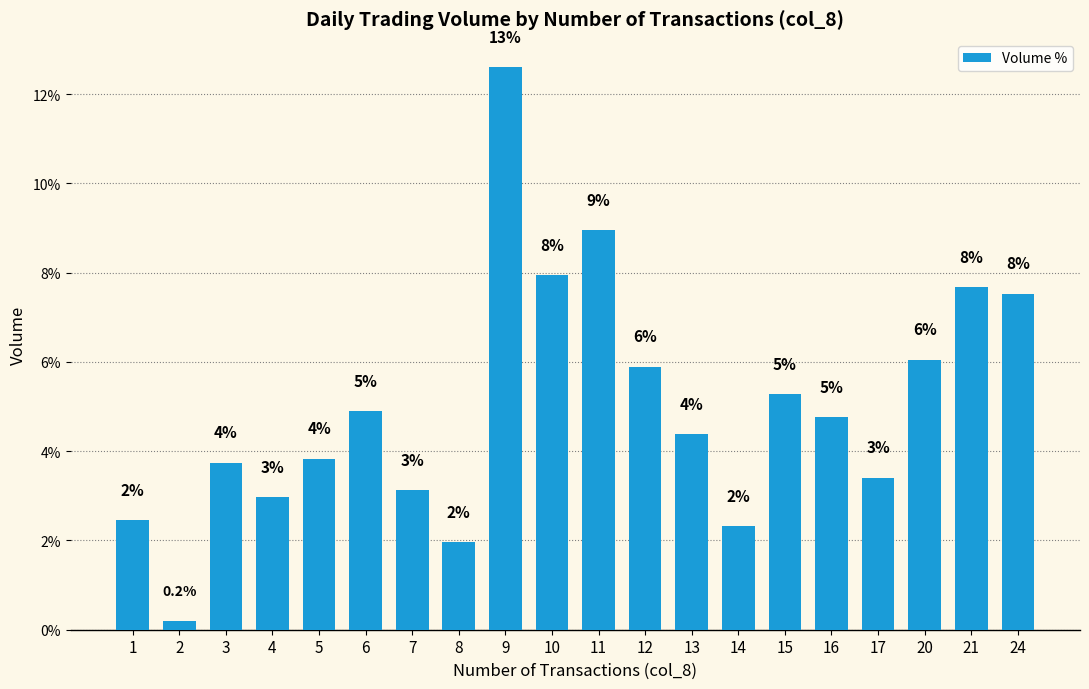

Rank the categories by value from lowest to highest.

2, 8, 14, 1, 4, 7, 17, 3, 5, 13, 16, 6, 15, 12, 20, 24, 21, 10, 11, 9